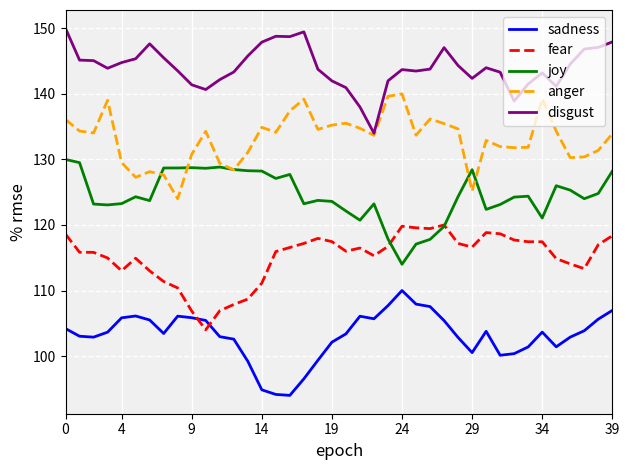

True or false: sadness and joy cross at least once.

False